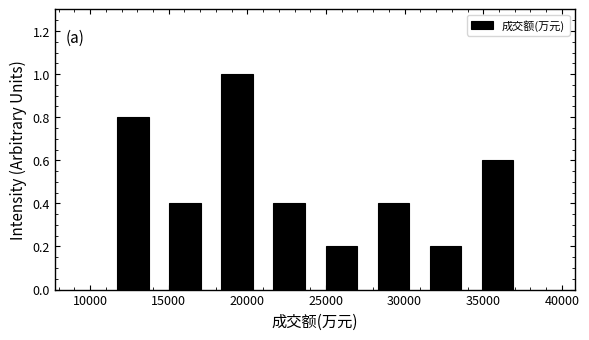

Reading left to right, transcribe this chart: for each bar, give the range it covers on the x-axis and its height. Neither the bar edges nor the heights are printed on the chart, so give them approximately, as read against the axes.

11000 to 14500: 0.8
14500 to 17500: 0.4
17500 to 21000: 1.0
21000 to 24500: 0.4
24500 to 27500: 0.2
27500 to 31000: 0.4
31000 to 34000: 0.2
34000 to 37500: 0.6